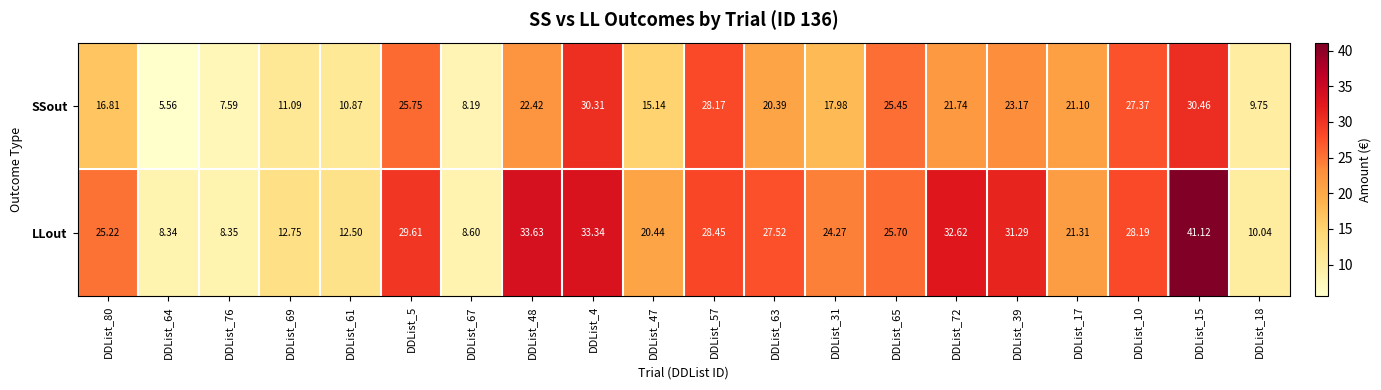

Is the value of LLout at DDList_65 greater than the value of SSout at DDList_63?

Yes